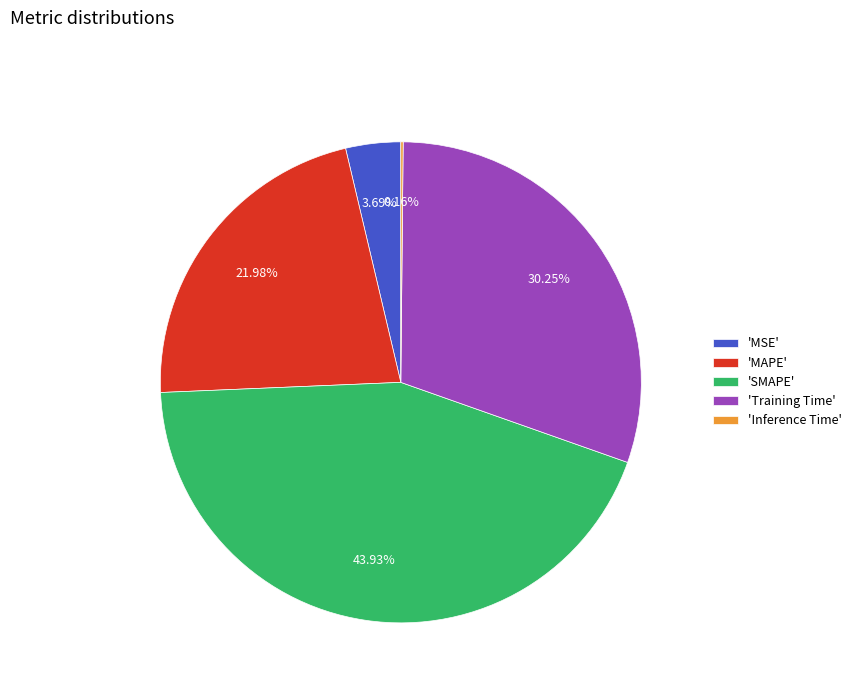

Does any single category account for the majority?

No